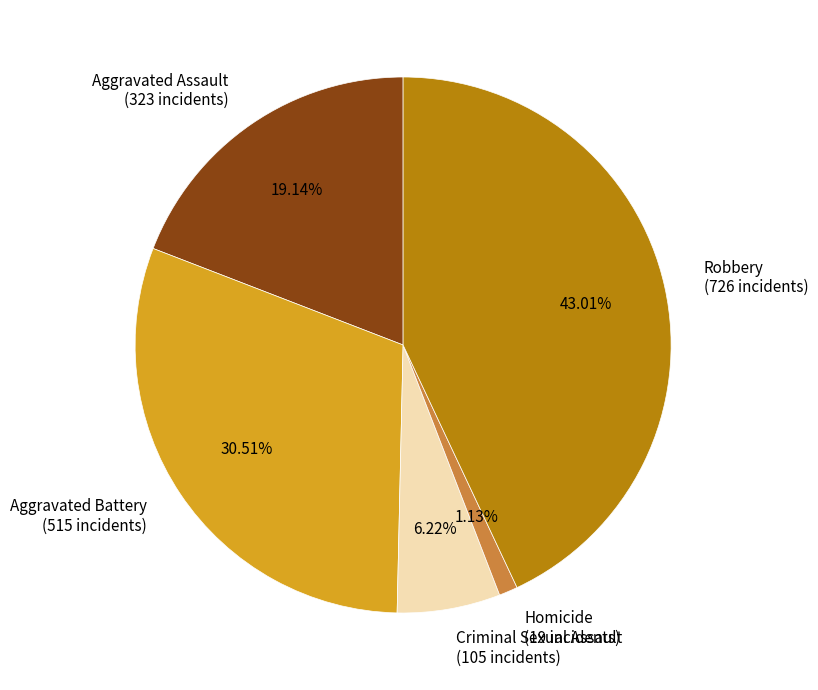

Rank the categories by value from lowest to highest.

Homicide, Criminal Sexual Assault, Aggravated Assault, Aggravated Battery, Robbery